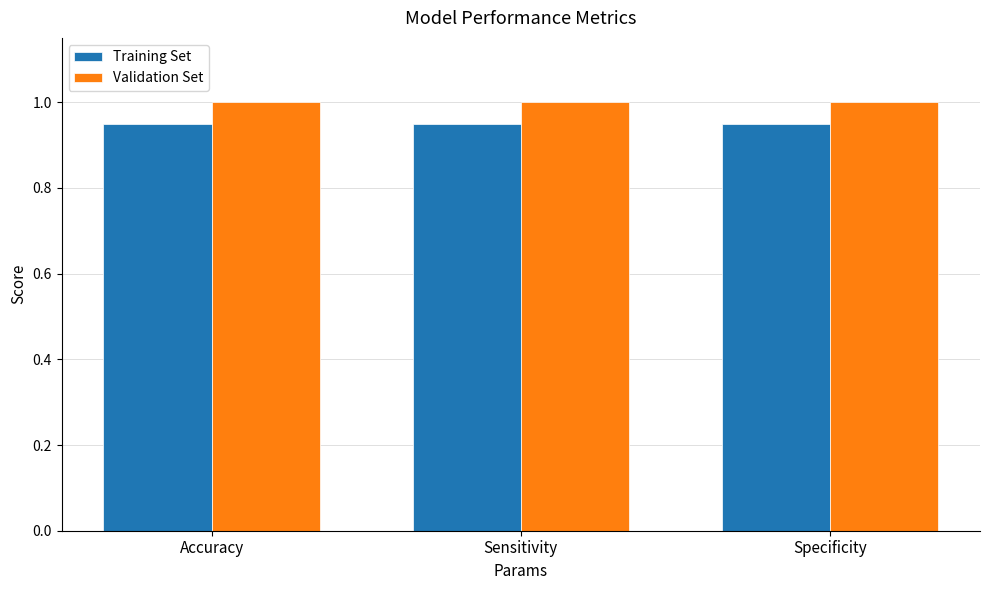

Rank the series by their average value, from lowest to highest.

Training Set, Validation Set